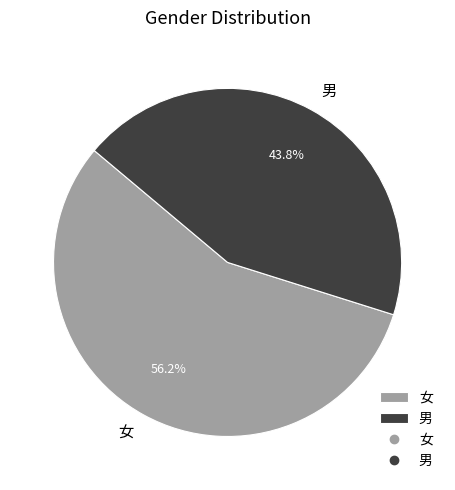

Approximately how many times larger is the value at 女 compared to 男?

1.3